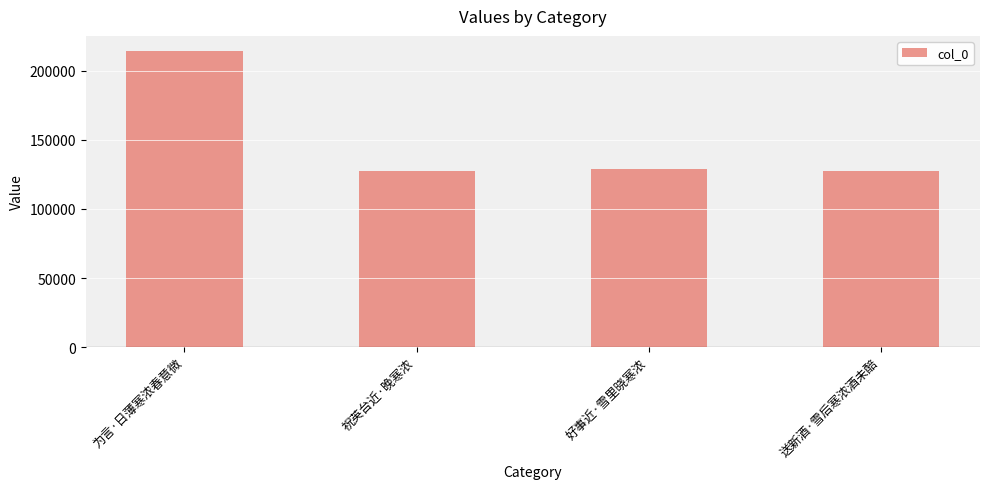

What is the sum of the values at 祝英台近·晚寒浓 and 为言·日薄寒浓春意微?

341864